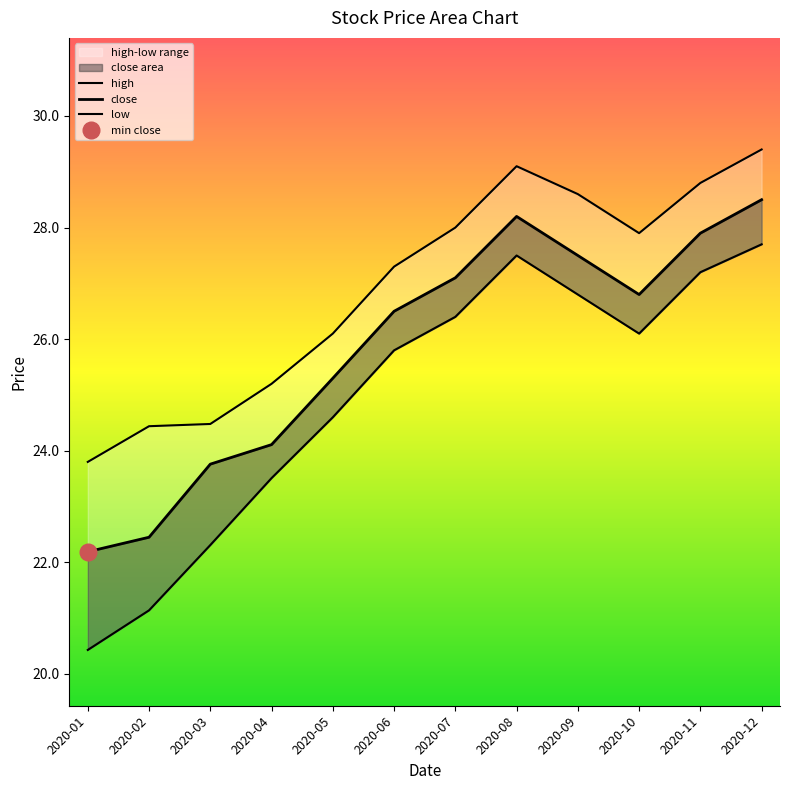

How many values in the close series exceed 26?

7